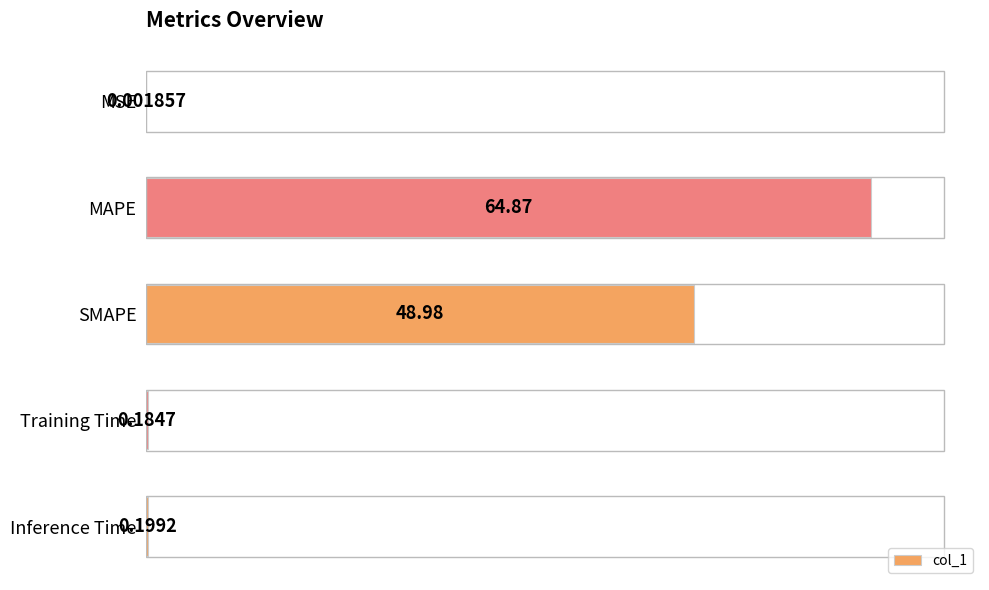

What is the change in value from MAPE to Training Time?

-64.7